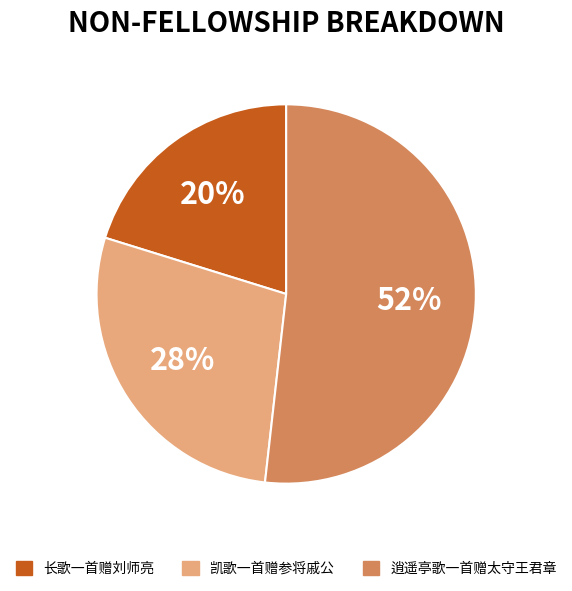

Which category has the biggest portion of the pie?

逍遥亭歌一首赠太守王君章